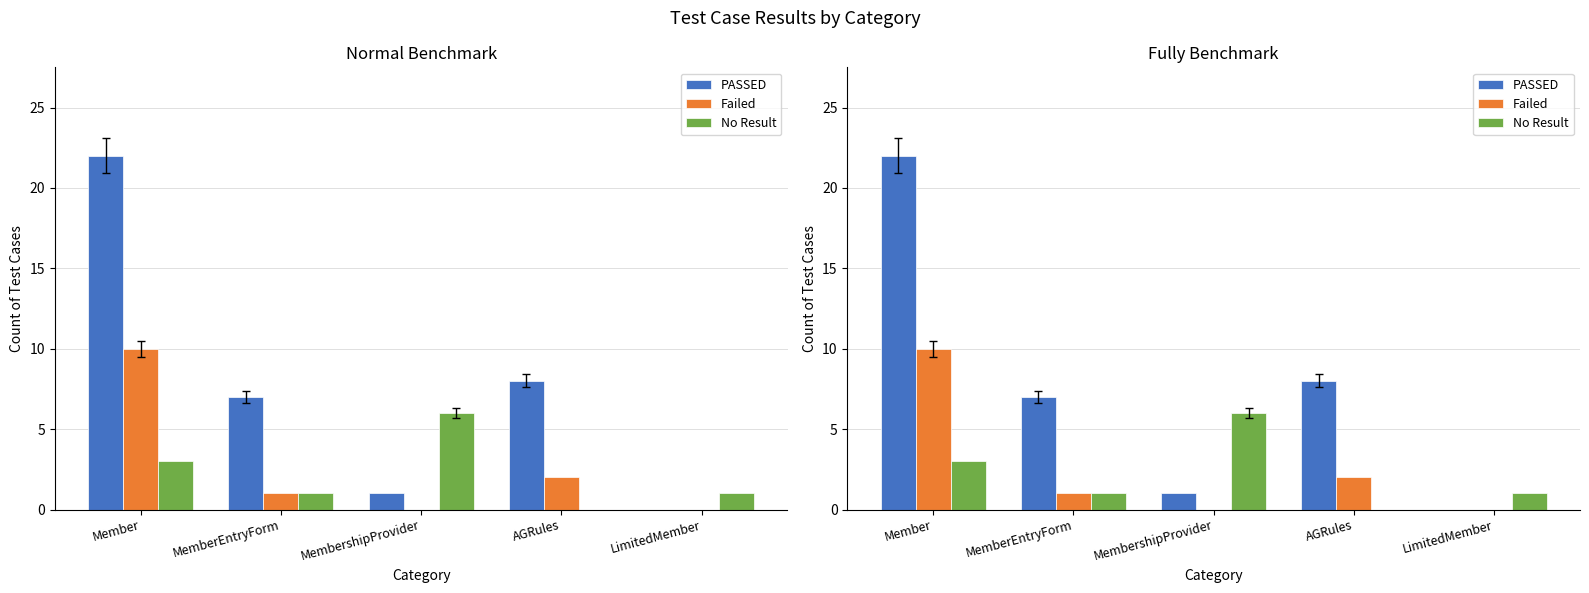

At which category is the sum across all series the highest?

Member